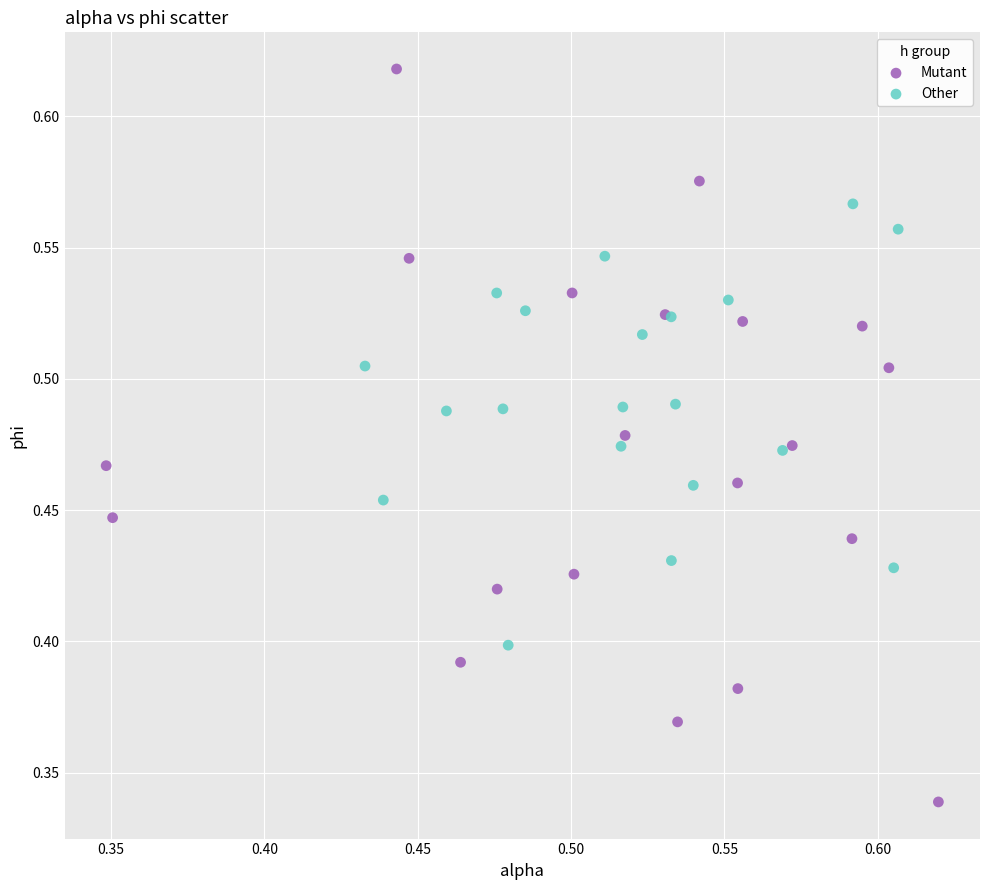

Which series has the largest Y range (max minus min)?

Mutant